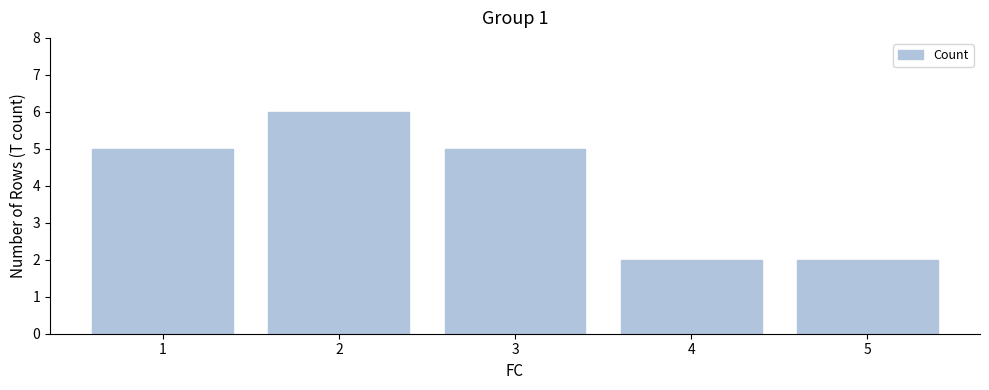

Count the values in the range 2 to 5.

4